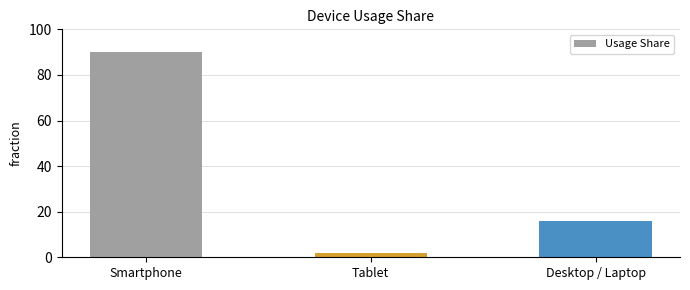

At which label does the data first exceed 16?

Smartphone